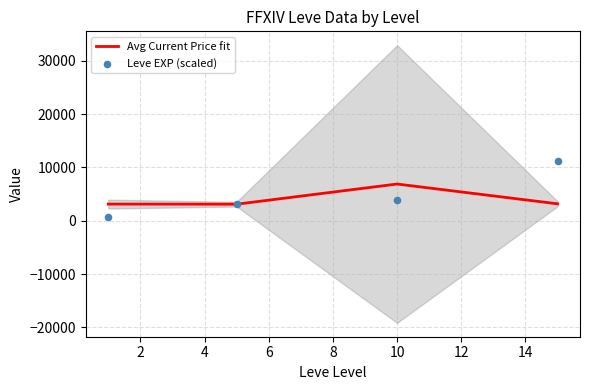

Which series contains the highest Y value?

Leve EXP (scaled)